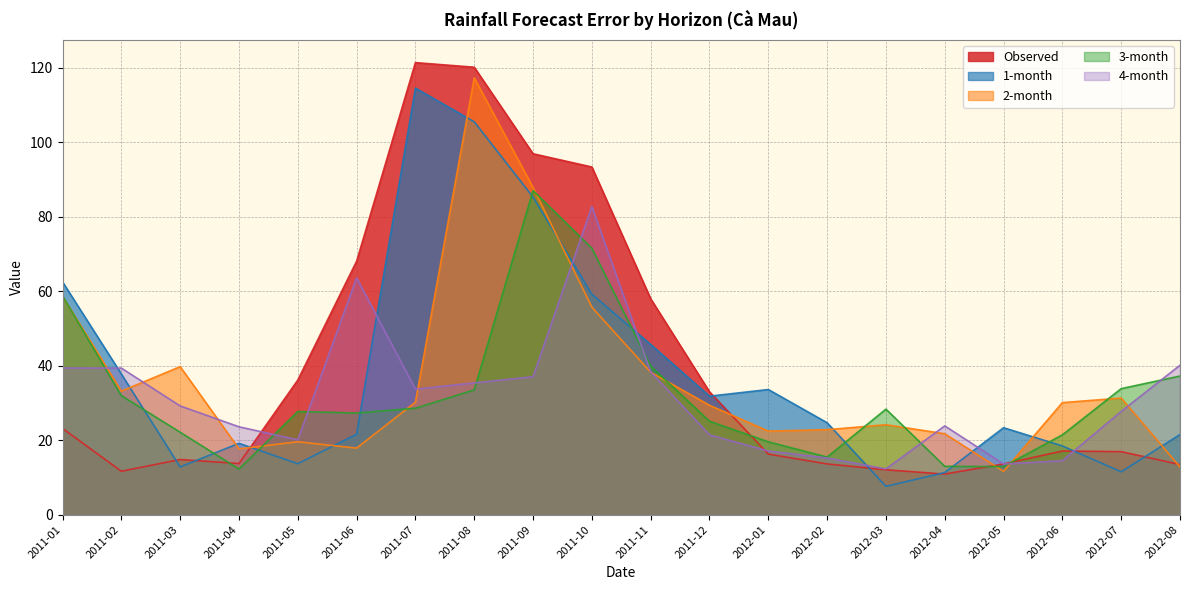

What is the highest value of the 4-month series?

82.7